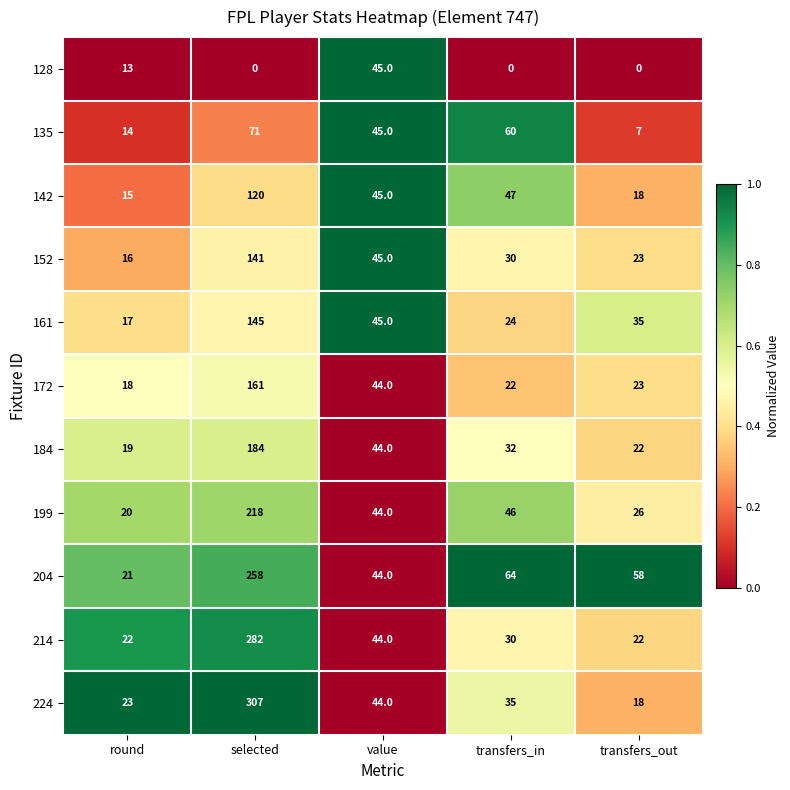

The 214 series shows 401 at selected. True or false?

False